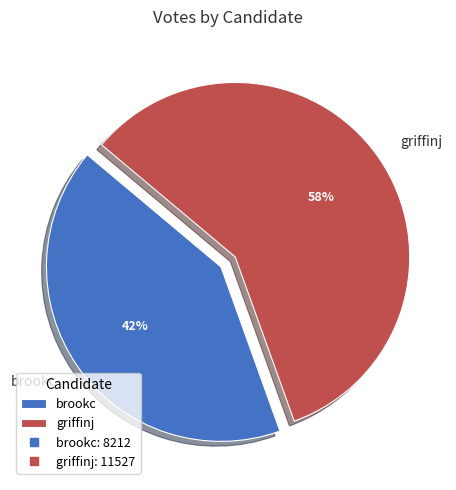

Rank the categories by value from highest to lowest.

griffinj, brookc